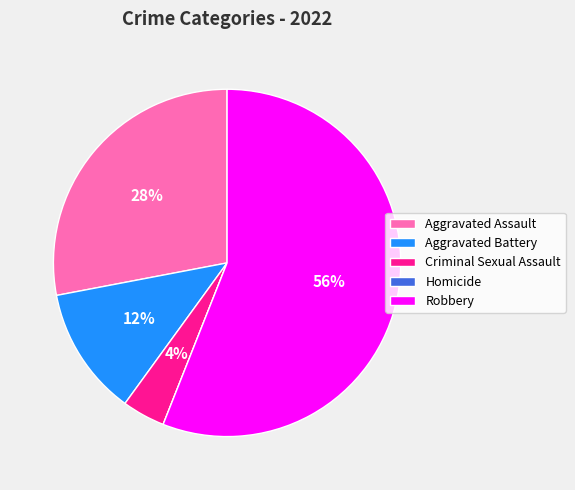

What is the largest slice in the pie chart?

Robbery